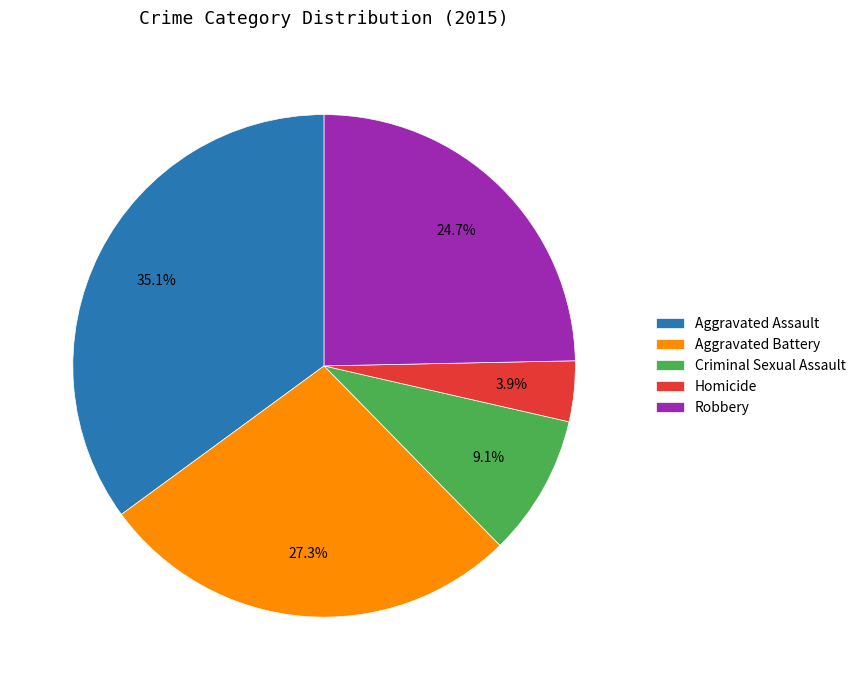

How many segments does this pie chart have?

5